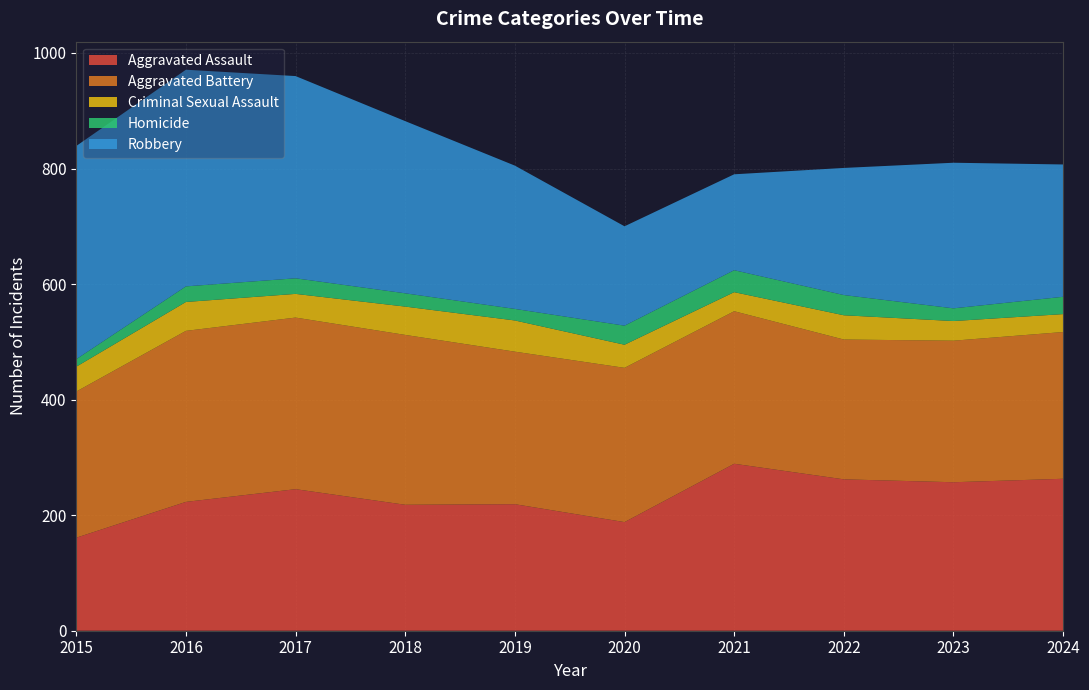

Reading left to right, extract all data points from this chart.

Aggravated Assault: 2015=161	2016=223	2017=245	2018=218	2019=219	2020=188	2021=289	2022=262	2023=257	2024=263
Aggravated Battery: 2015=253	2016=296	2017=297	2018=294	2019=264	2020=267	2021=264	2022=242	2023=245	2024=254
Criminal Sexual Assault: 2015=43	2016=50	2017=41	2018=49	2019=54	2020=40	2021=33	2022=42	2023=34	2024=31
Homicide: 2015=13	2016=27	2017=27	2018=23	2019=20	2020=33	2021=38	2022=35	2023=22	2024=30
Robbery: 2015=369	2016=375	2017=350	2018=298	2019=248	2020=172	2021=166	2022=220	2023=252	2024=229